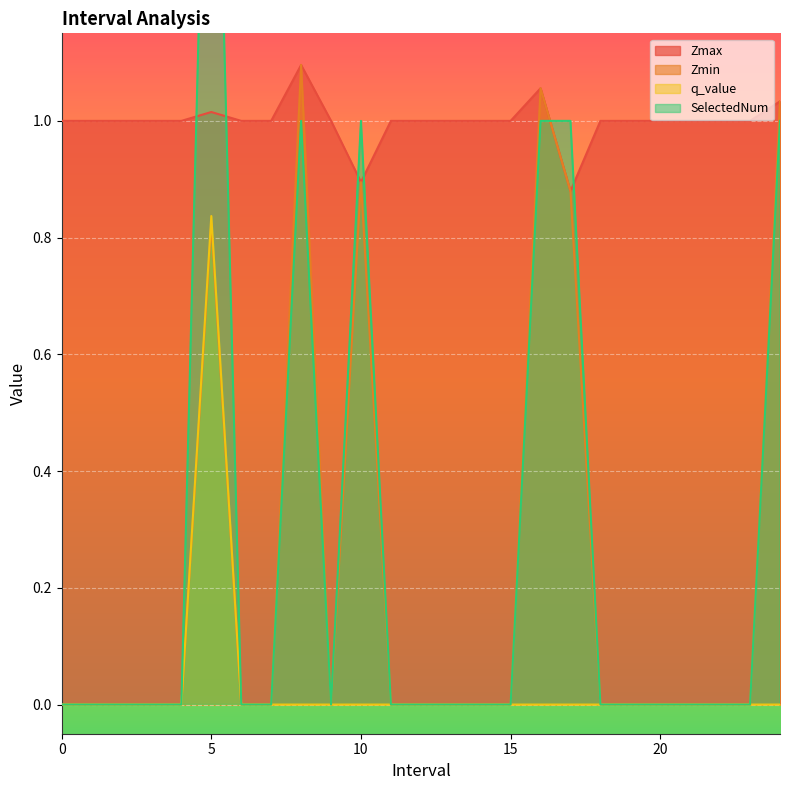

What is the greatest value displayed?

2.0